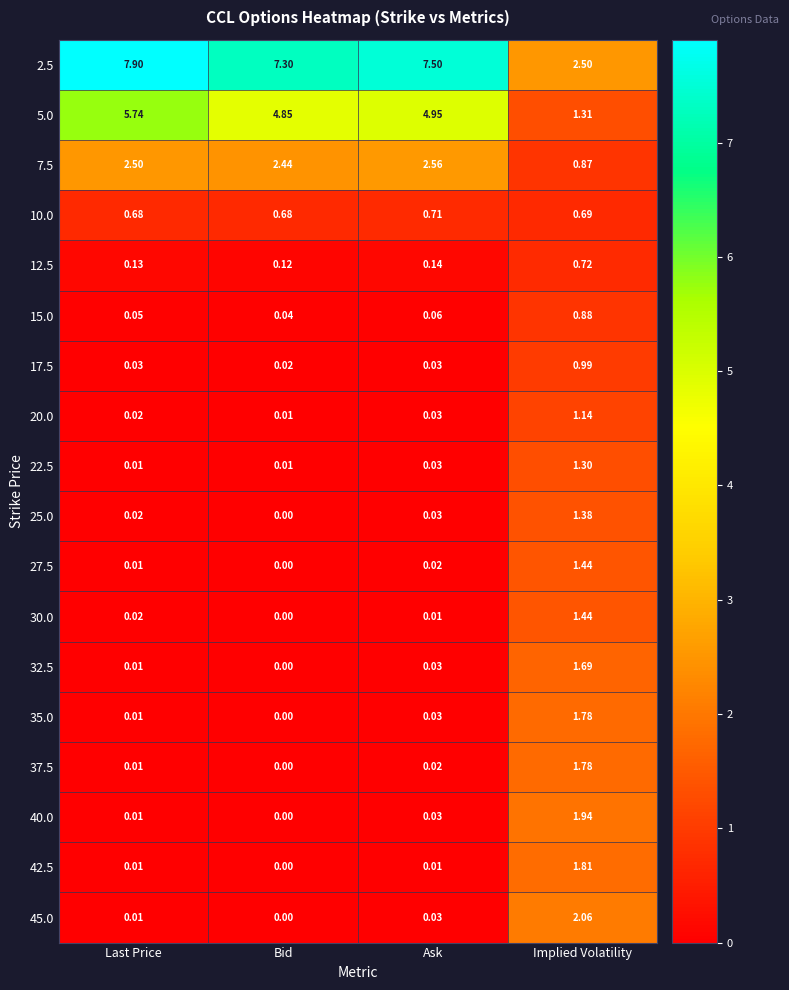

Where is 42.5 nearest to the value 0?

Bid